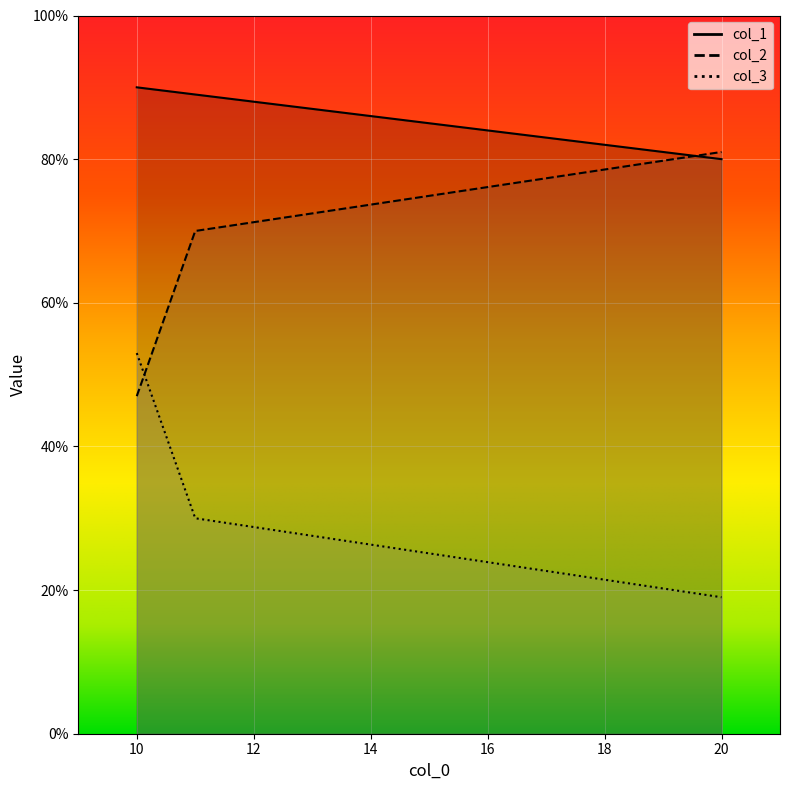

What is the spread (max minus min) of values at 20?

62